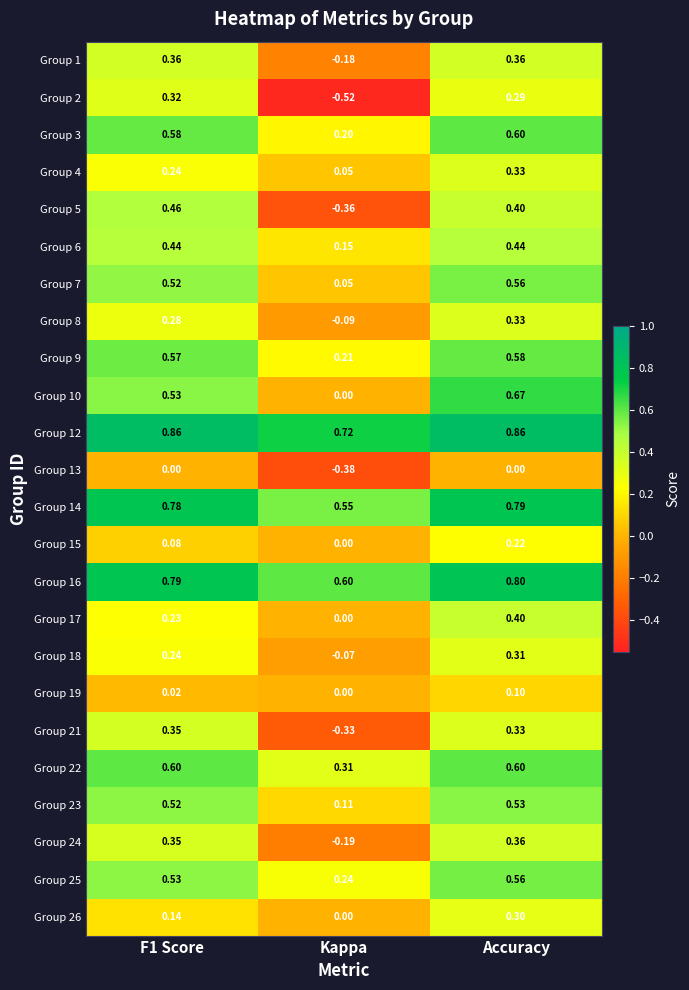

Which category has the lowest value across all series?

Kappa